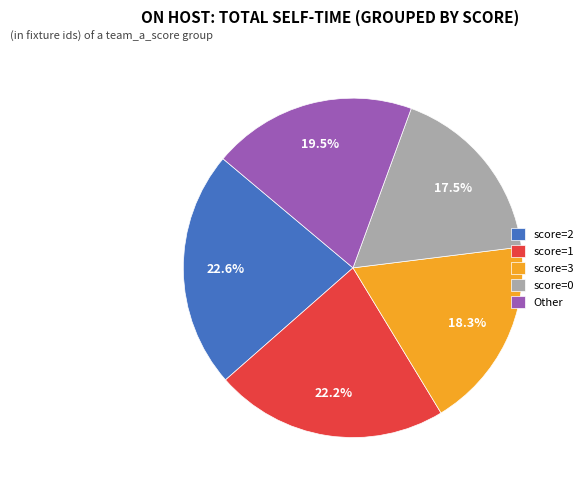

To the nearest percent, what is the difference between the largest and smallest slice percentages?

5%